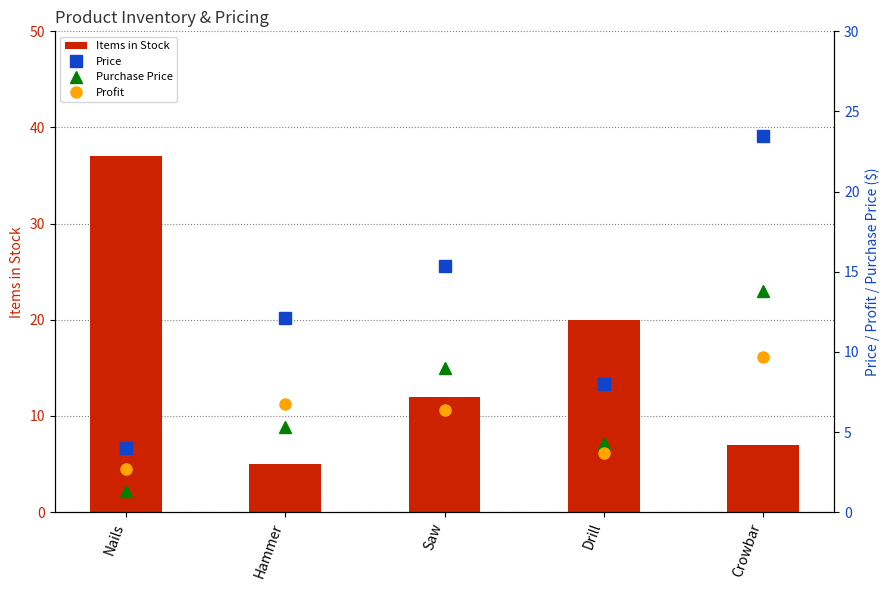

What is the difference between the maximum and minimum values in the Purchase Price series?

12.5